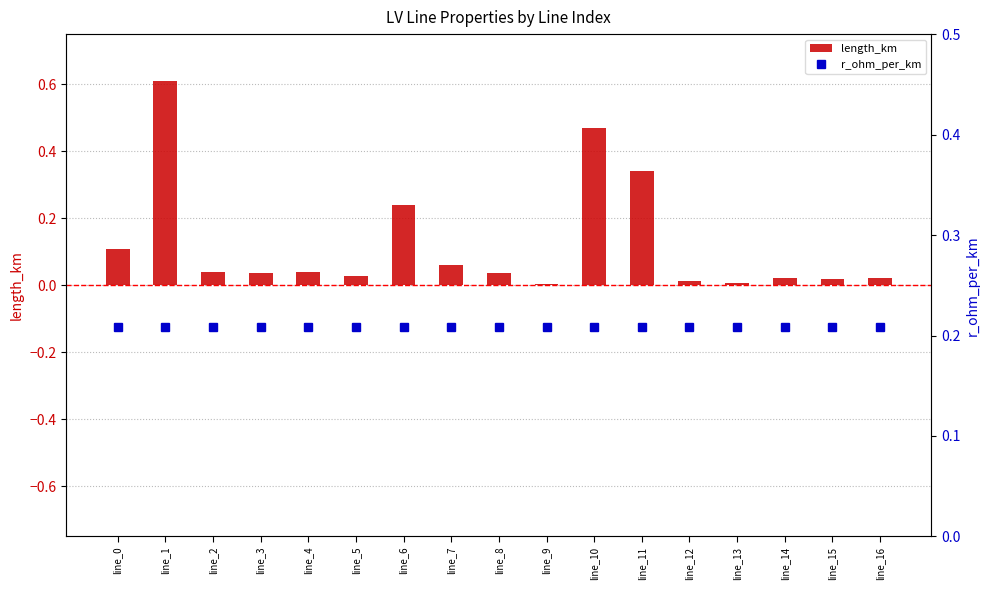

Count the number of categories in the chart.

17